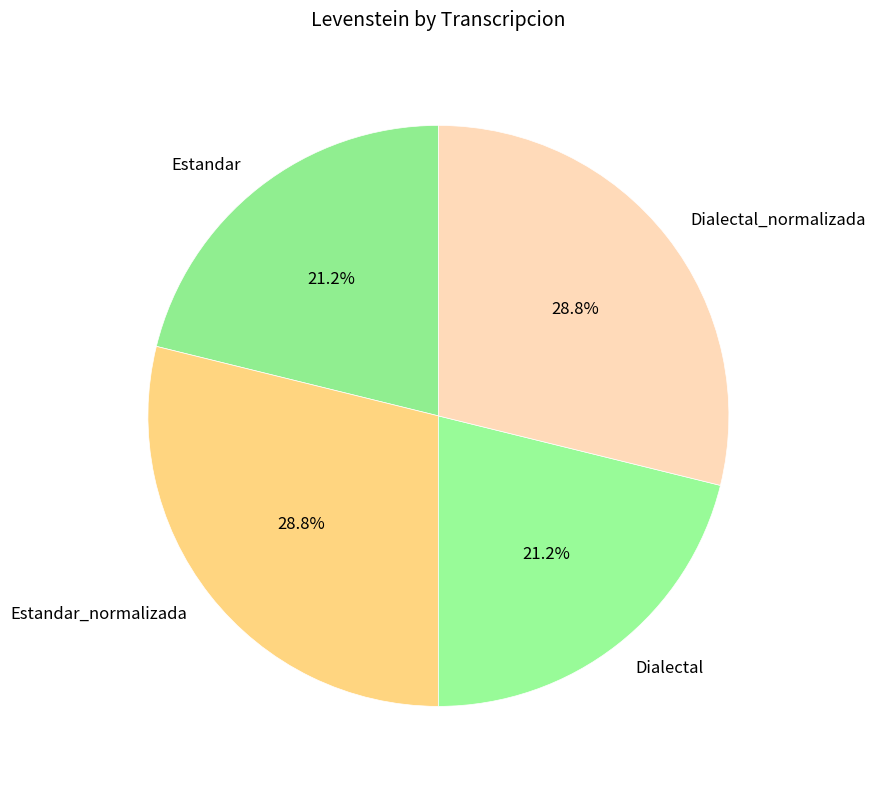

To the nearest percent, what is the average slice percentage?

25%